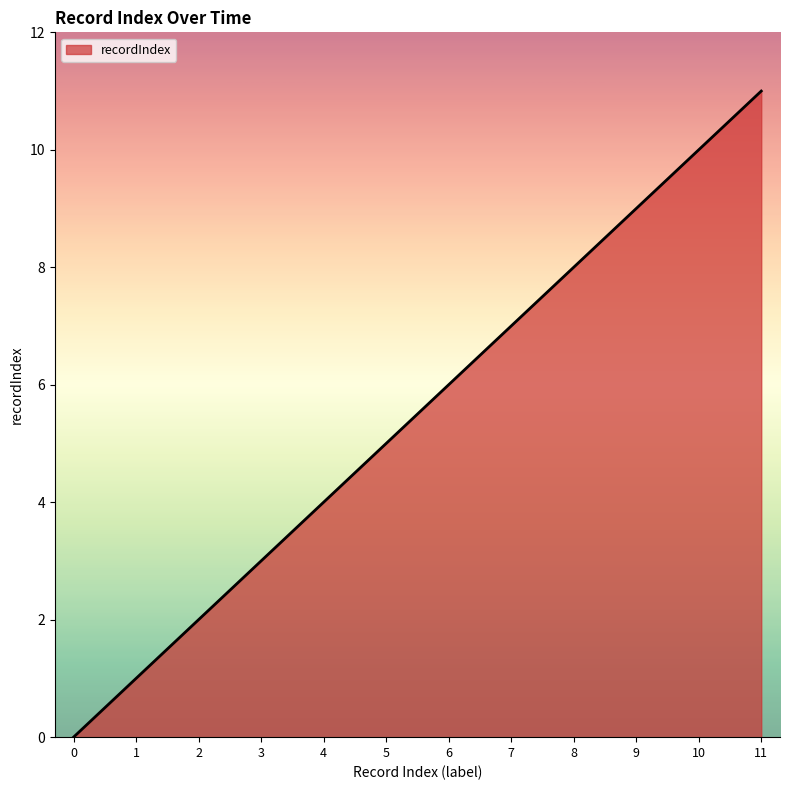

Reading left to right, what are all the values shown in this chart?

0	1	2	3	4	5	6	7	8	9	10	11